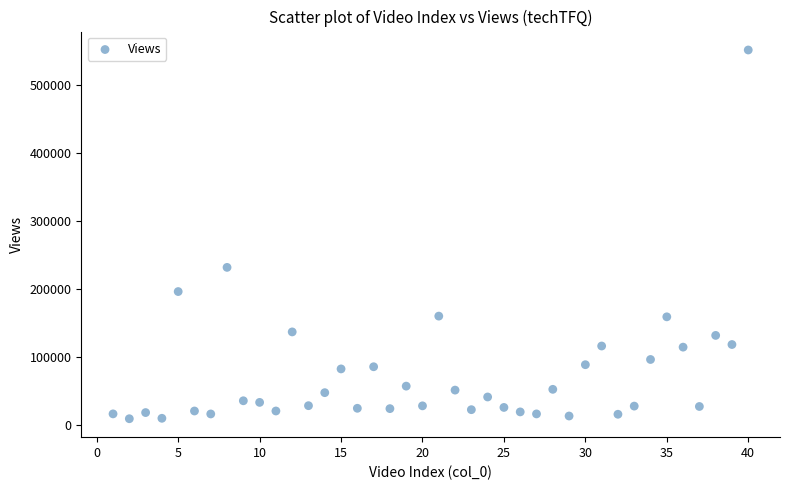

What is the range of Y values (max minus min)?

542322